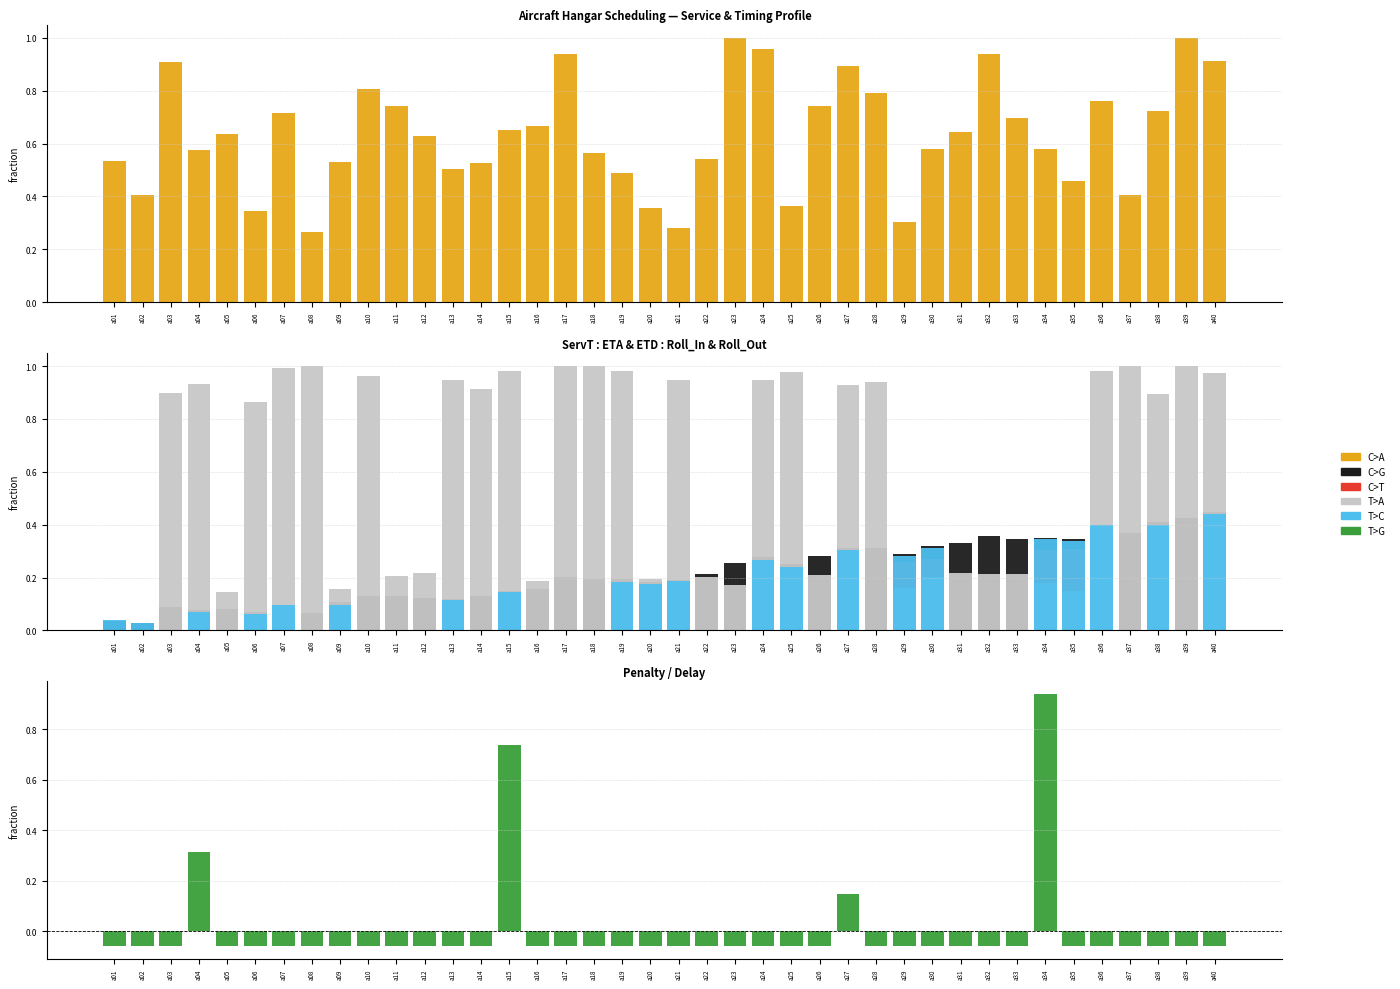

Reading left to right, transcribe all the data shown in this chart.

C>A: 0.5	0.4	0.9	0.6	0.6	0.3	0.7	0.3	0.5	0.8	0.7	0.6	0.5	0.5	0.7	0.7	0.9	0.6	0.5	0.4	0.3	0.5	1.0	1.0	0.4	0.7	0.9	0.8	0.3	0.6	0.6	0.9	0.7	0.6	0.5	0.8	0.4	0.7	1.0	0.9
C>G: 0.0	0.0	0.1	0.1	0.1	0.1	0.1	0.1	0.1	0.1	0.1	0.1	0.1	0.1	0.1	0.2	0.2	0.2	0.2	0.2	0.2	0.2	0.3	0.3	0.2	0.3	0.3	0.3	0.3	0.3	0.3	0.4	0.3	0.3	0.3	0.4	0.4	0.4	0.4	0.4
C>T: 0.0	0.0	0.0	0.0	0.0	0.0	0.0	0.0	0.1	0.0	0.0	0.0	0.1	0.0	0.1	0.0	0.0	0.0	0.1	0.2	0.2	0.0	0.0	0.2	0.2	0.0	0.2	0.0	0.3	0.3	0.0	0.0	0.0	0.3	0.3	0.3	0.0	0.3	0.0	0.4
T>A: 0.0	0.0	0.9	0.9	0.1	0.9	1.0	1.0	0.2	1.0	0.2	0.2	0.9	0.9	1.0	0.2	1.0	1.0	1.0	0.2	0.9	0.2	0.2	0.9	1.0	0.2	0.9	0.9	0.2	0.2	0.2	0.2	0.2	0.2	0.2	1.0	1.0	0.9	1.0	1.0
T>C: 0.0	0.0	0.0	0.1	0.0	0.1	0.1	0.0	0.1	0.0	0.0	0.0	0.1	0.0	0.1	0.0	0.0	0.0	0.2	0.2	0.2	0.0	0.0	0.3	0.2	0.0	0.3	0.0	0.3	0.3	0.0	0.0	0.0	0.3	0.3	0.4	0.0	0.4	0.0	0.4
T>G: -0.1	-0.1	-0.1	0.3	-0.1	-0.1	-0.1	-0.1	-0.1	-0.1	-0.1	-0.1	-0.1	-0.1	0.7	-0.1	-0.1	-0.1	-0.1	-0.1	-0.1	-0.1	-0.1	-0.1	-0.1	-0.1	0.1	-0.1	-0.1	-0.1	-0.1	-0.1	-0.1	0.9	-0.1	-0.1	-0.1	-0.1	-0.1	-0.1